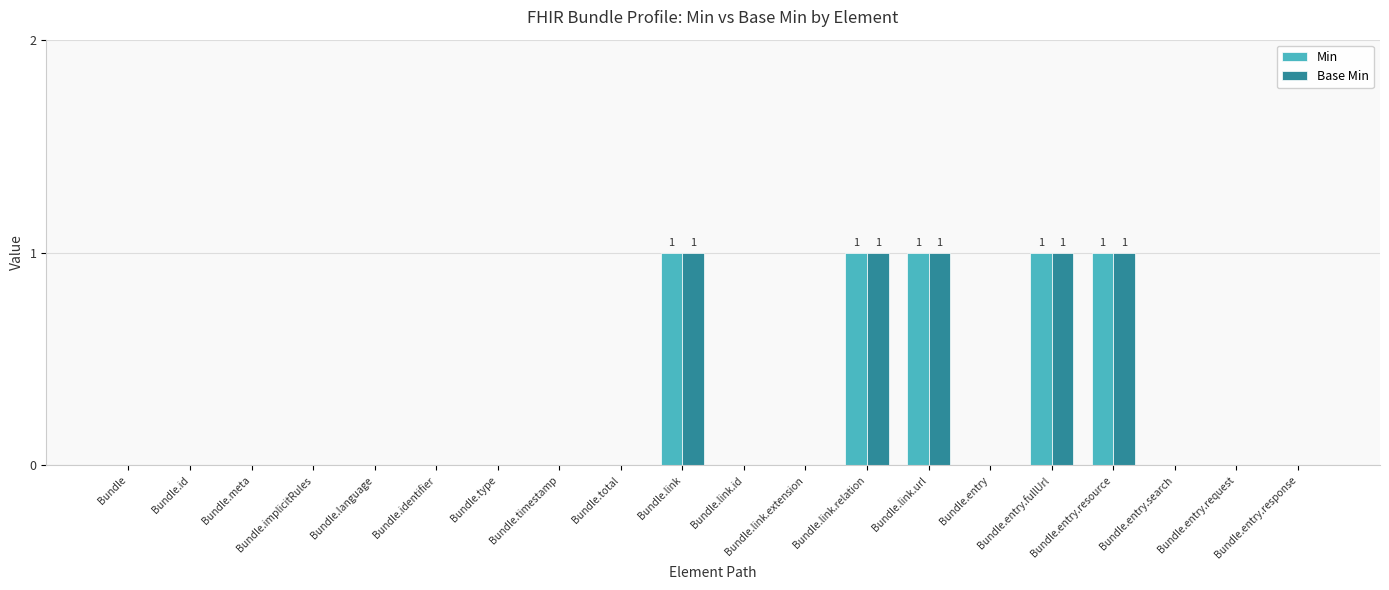

The value of Min at Bundle.meta is 0. True or false?

True